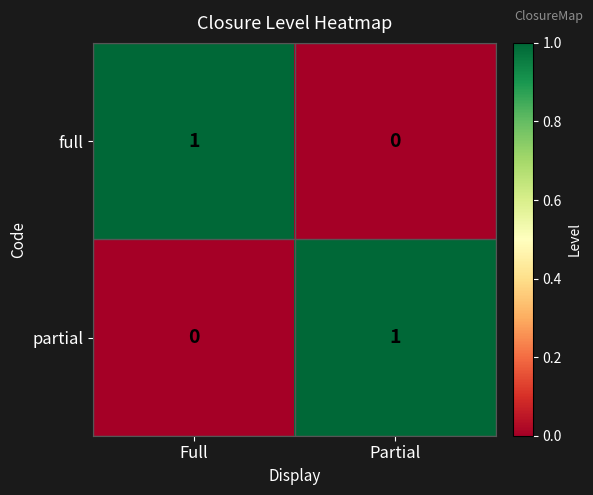

Reading left to right, transcribe all the data shown in this chart.

full: 1	0
partial: 0	1